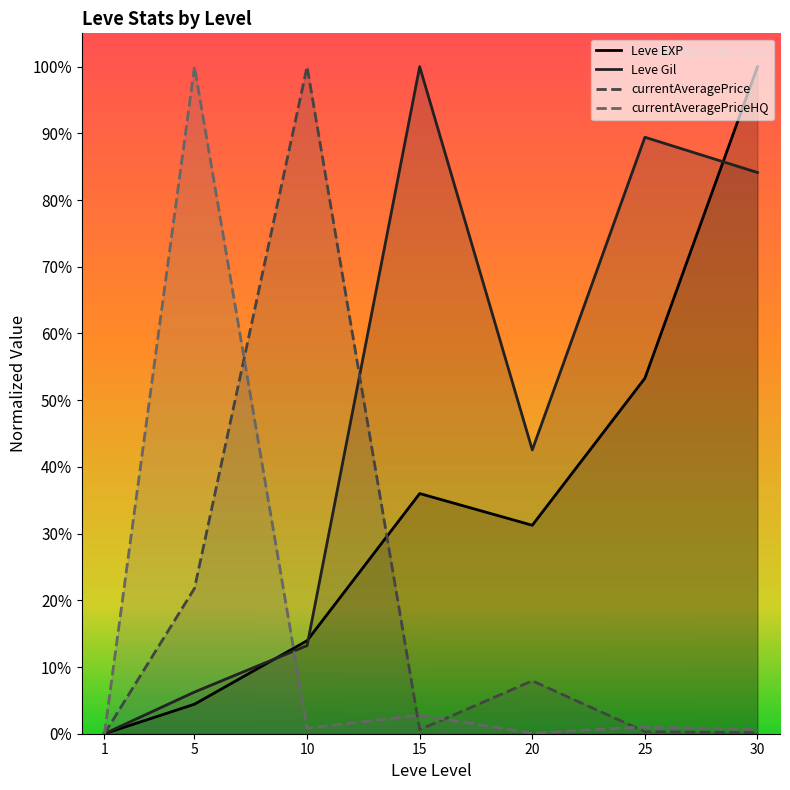

Reading left to right, extract all data points from this chart.

Leve EXP: 1=0.0	5=0.0	10=0.1	15=0.4	20=0.3	25=0.5	30=1.0
Leve Gil: 1=0.0	5=0.1	10=0.1	15=1.0	20=0.4	25=0.9	30=0.8
currentAveragePrice: 1=0.0	5=0.2	10=1.0	15=0.0	20=0.1	25=0.0	30=0.0
currentAveragePriceHQ: 1=0.0	5=1.0	10=0.0	15=0.0	20=0.0	25=0.0	30=0.0